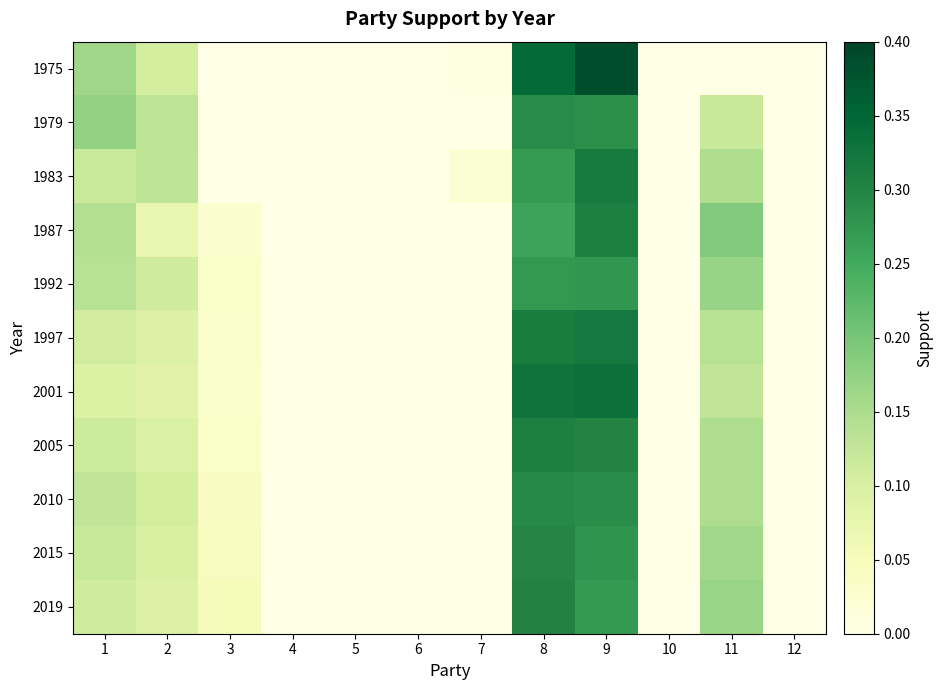

Which series has the widest spread of values?

1975